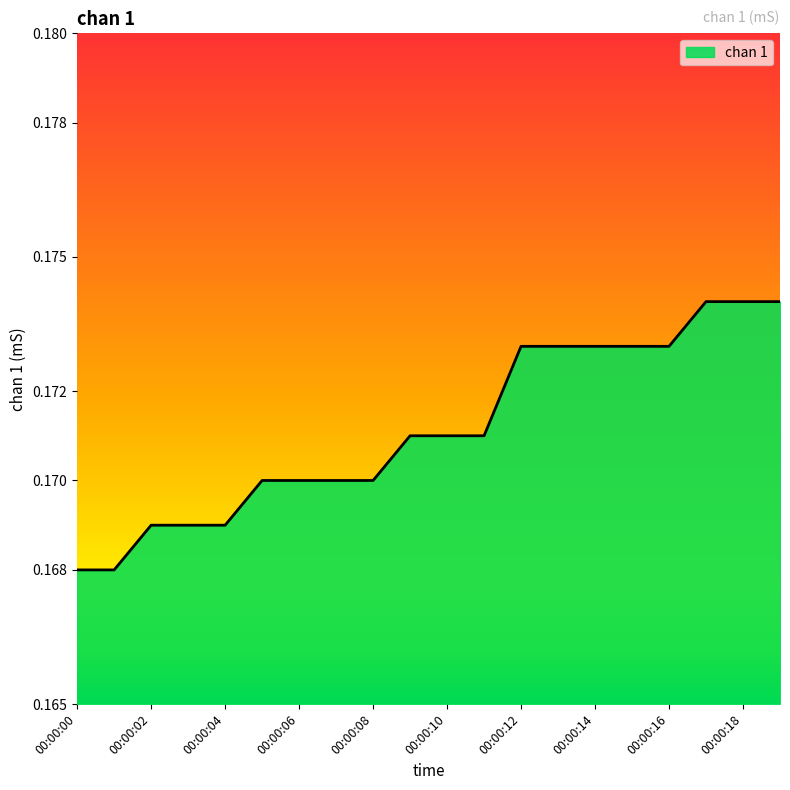

How many series are shown in this chart?

1